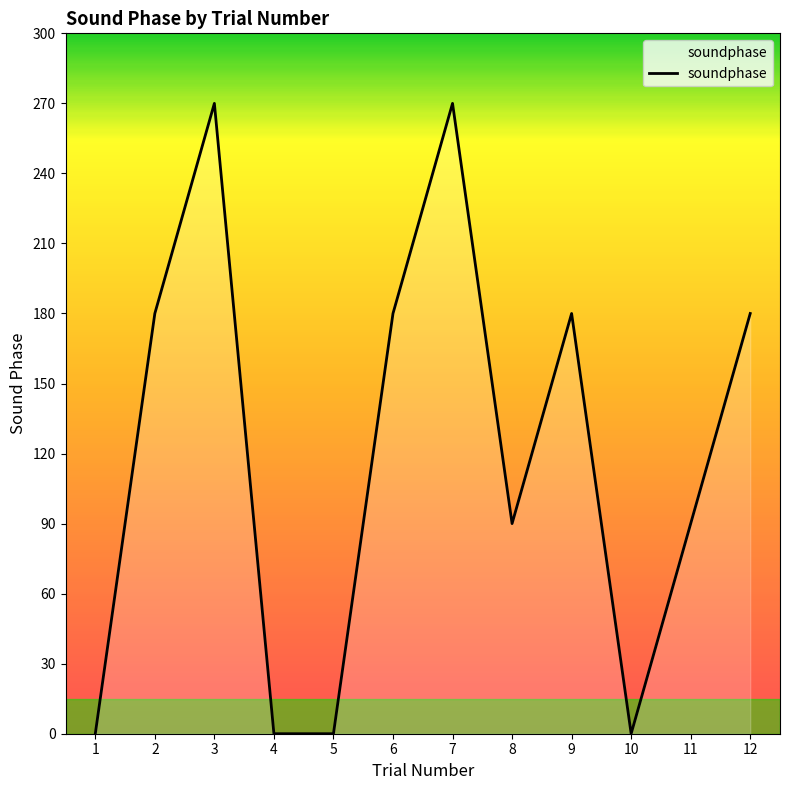

Reading right to left, extract all data points from this chart.

12=180	11=90	10=0	9=180	8=90	7=270	6=180	5=0	4=0	3=270	2=180	1=0